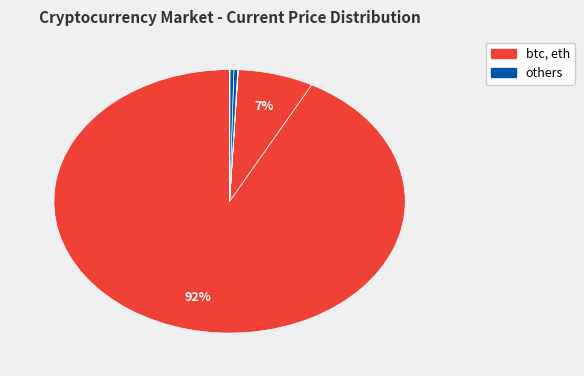

Which category accounts for the majority?

btc